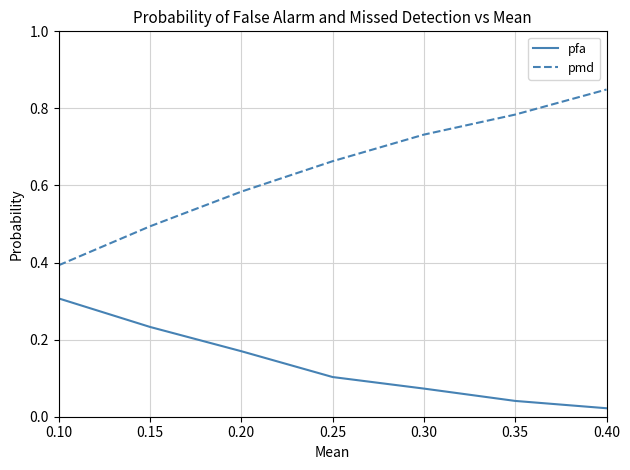

Where is pmd nearest to the value 0?

0.10